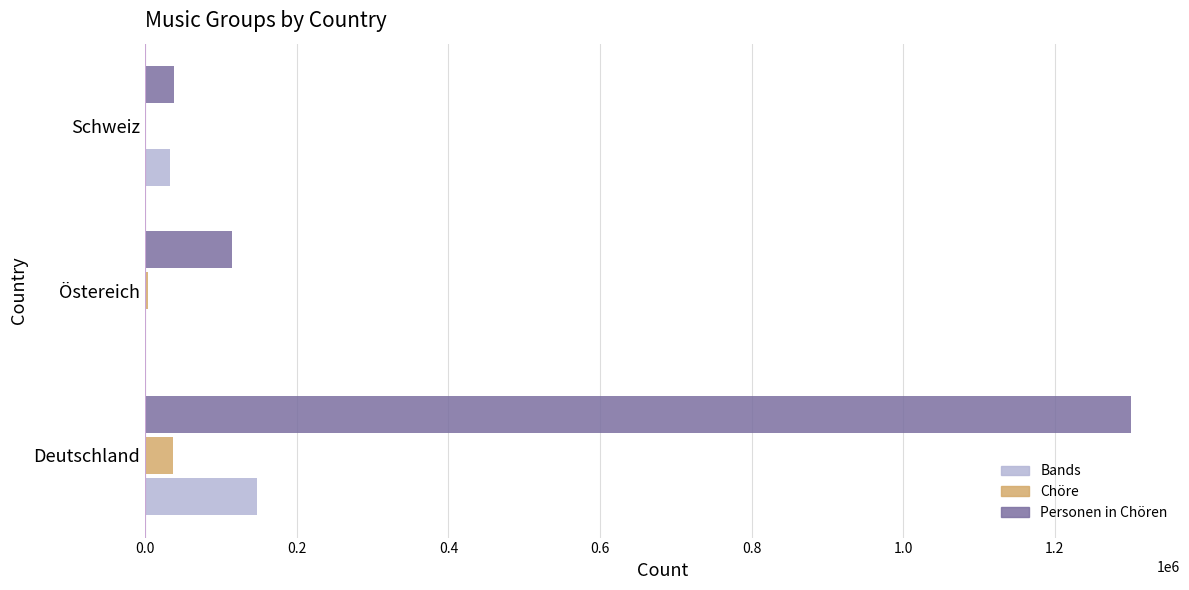

What is the highest value of the Chöre series?

36111.1